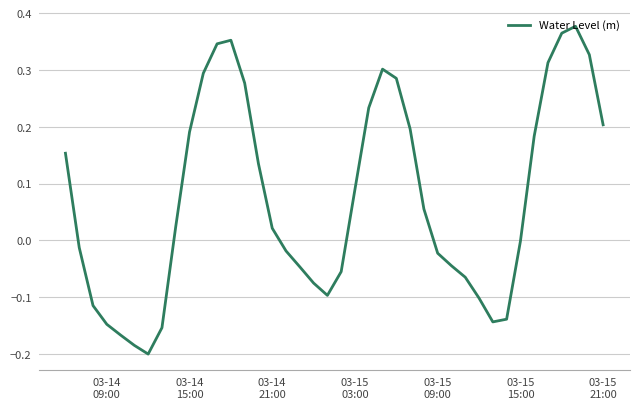

How many lines are shown in the chart?

1